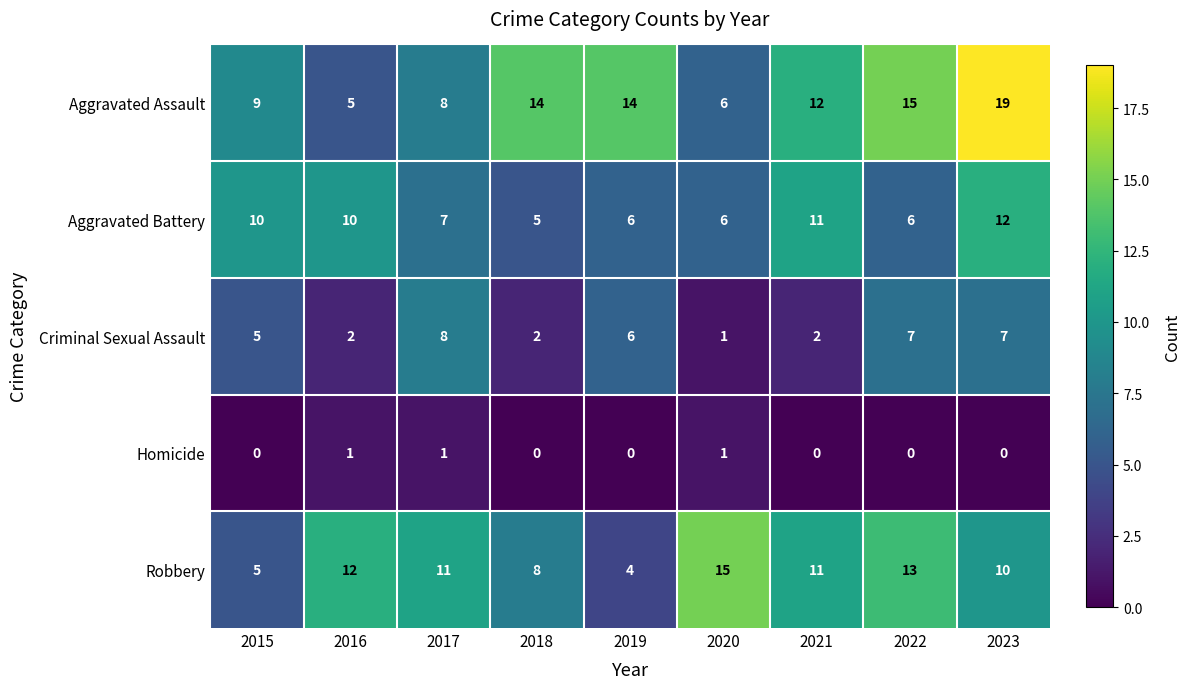

What is the maximum value shown in the chart?

19